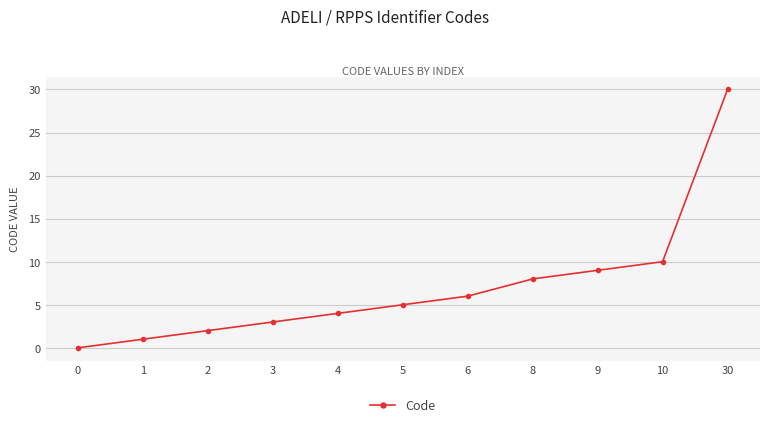

At which label is the value closest to 15?

10